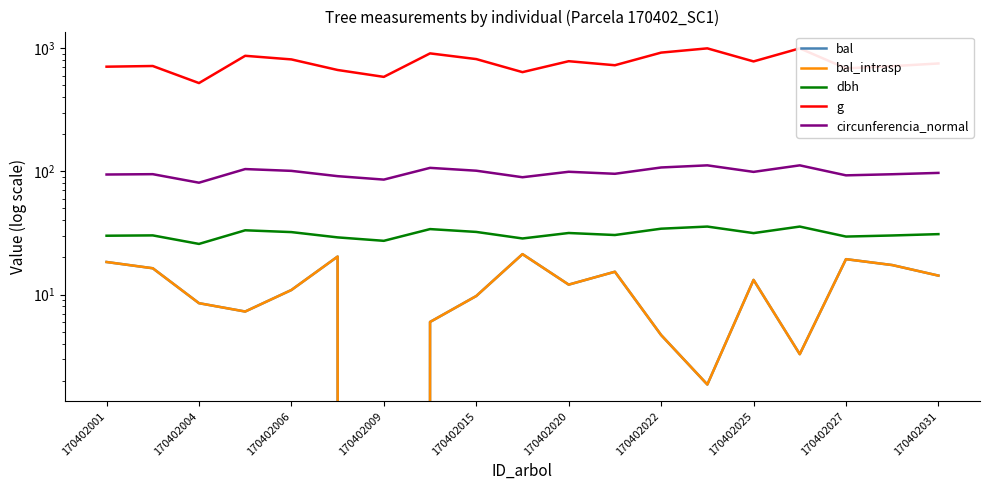

The value of bal at 170402020 is 6.3. True or false?

False